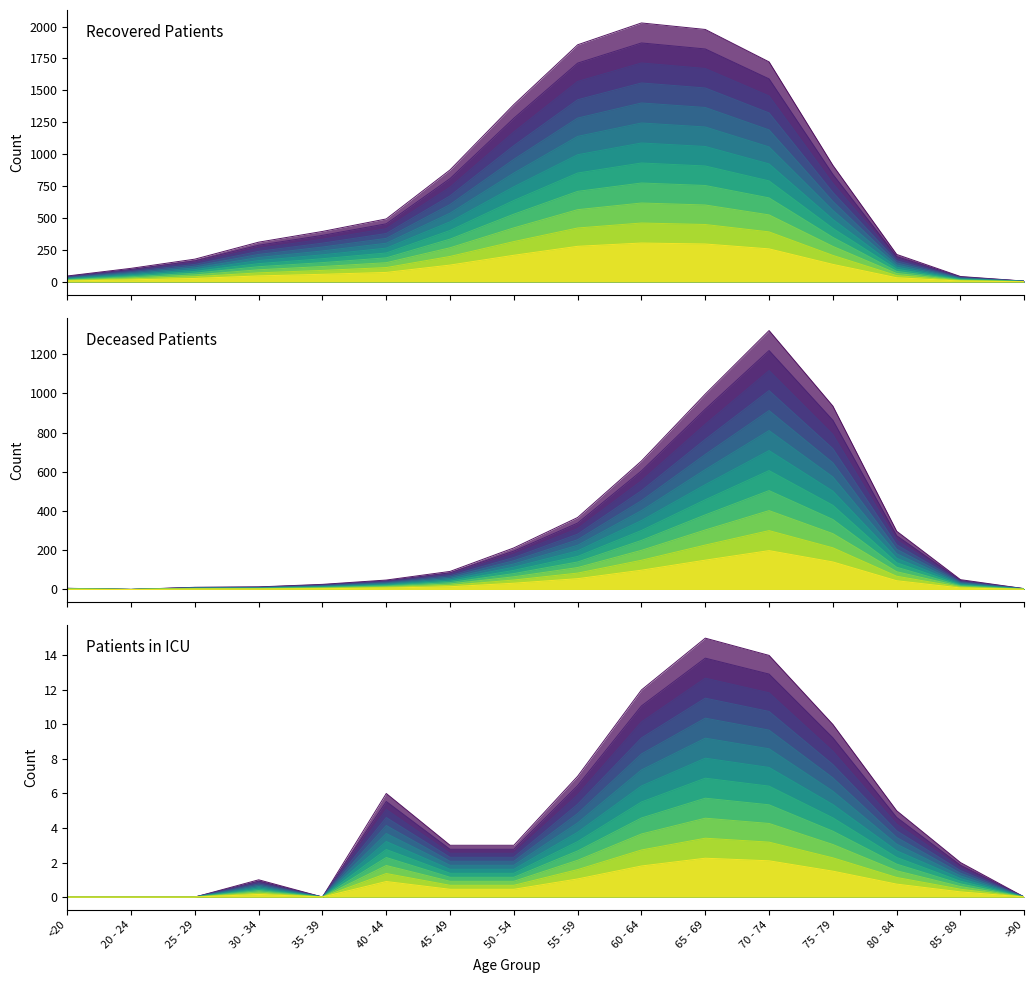

What value does the deceased_patients series have at 45 - 49?

42.2